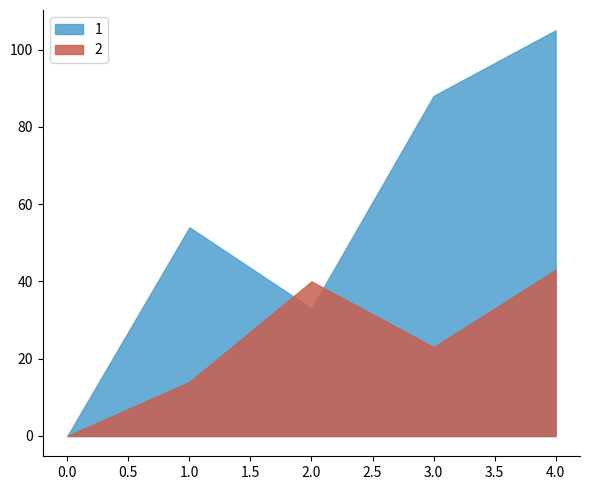

Where is 2 nearest to the value 21?

3.0